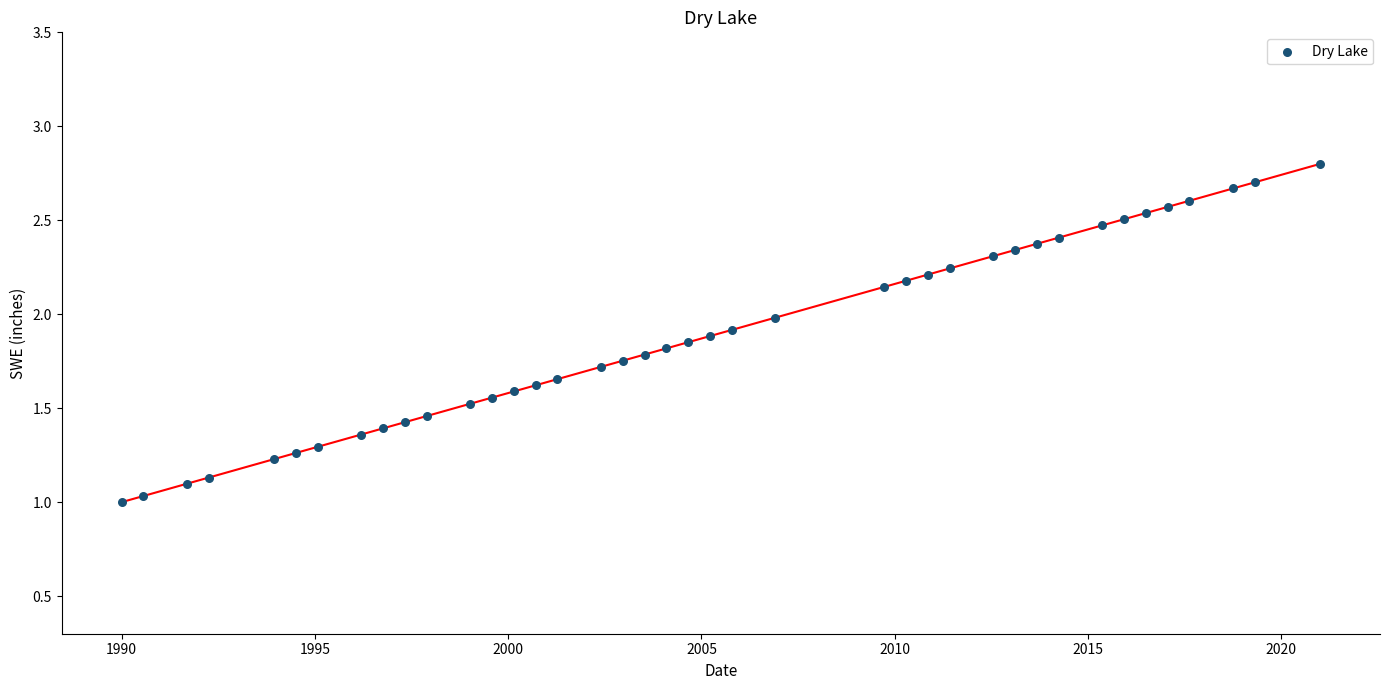

What is the range of X values (max minus min)?

31.0